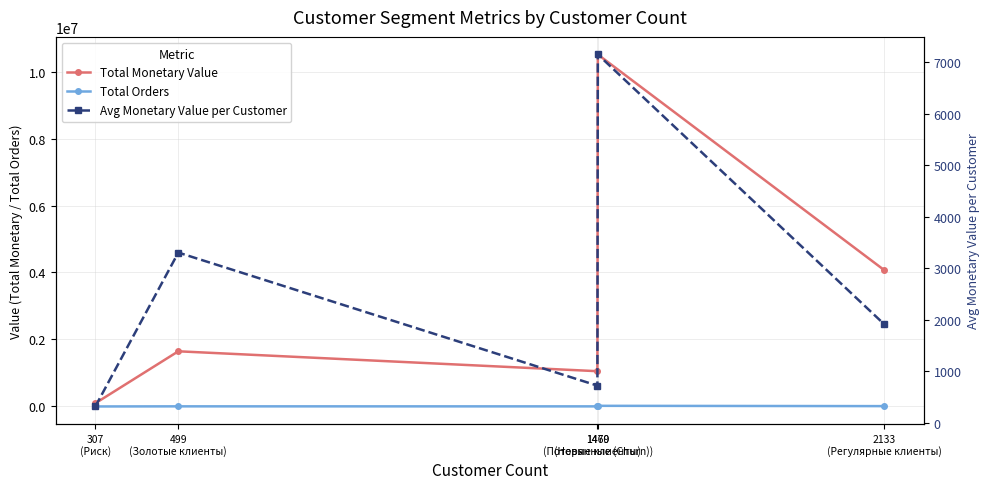

What is the label of the 3rd point from the right?

1469
(Новые клиенты)